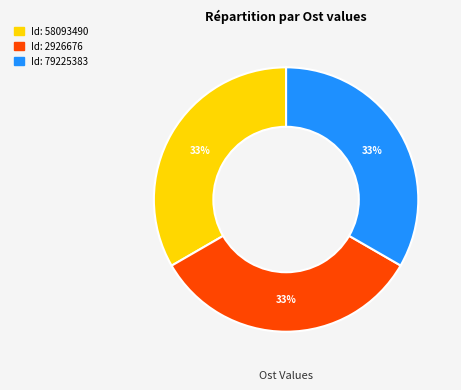

Does any single category account for the majority?

No